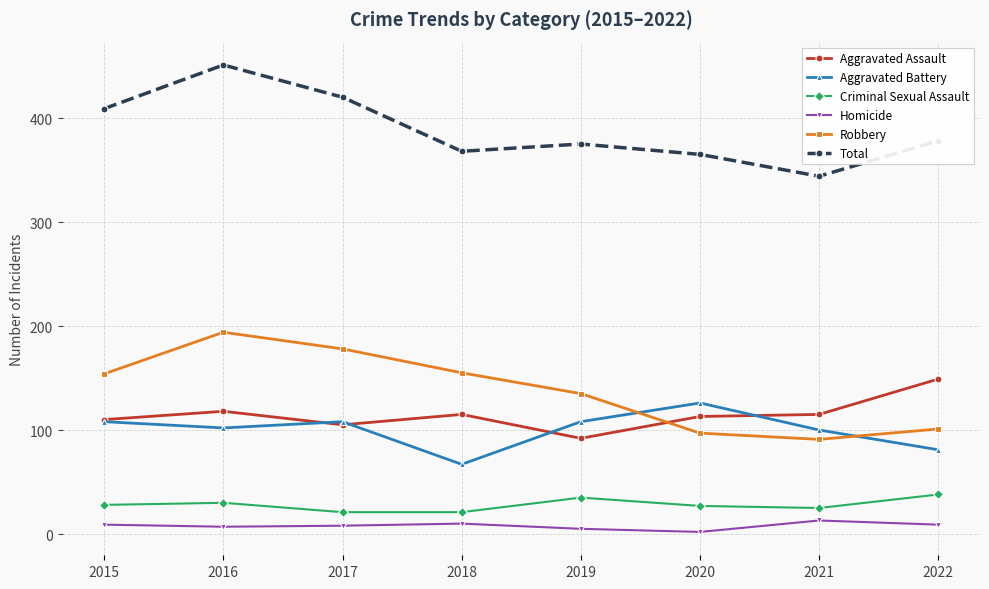

True or false: Aggravated Assault and Robbery intersect in this chart.

True